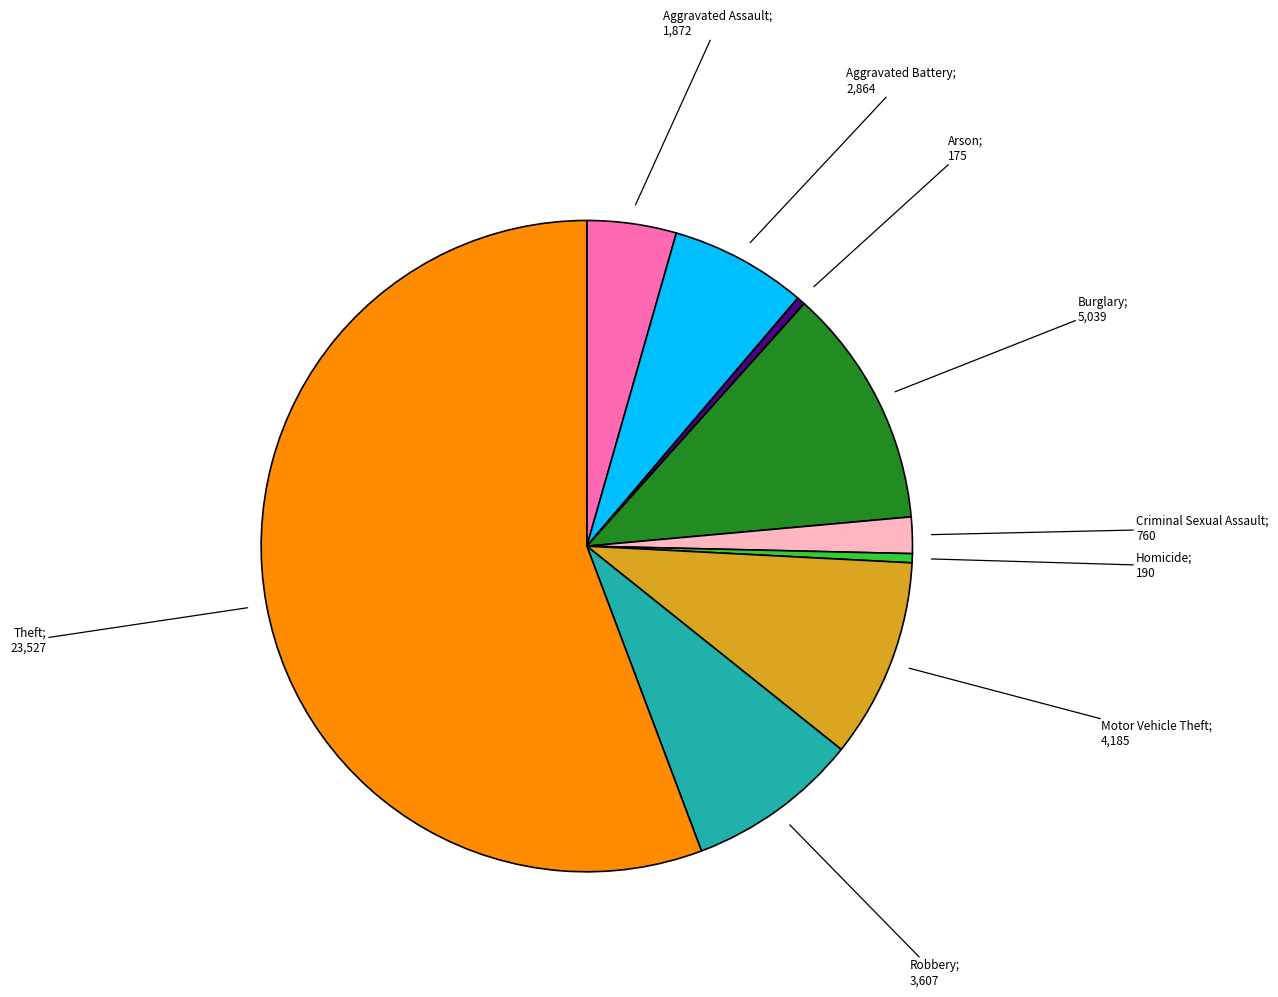

Is there any slice that represents more than half of the pie?

Yes